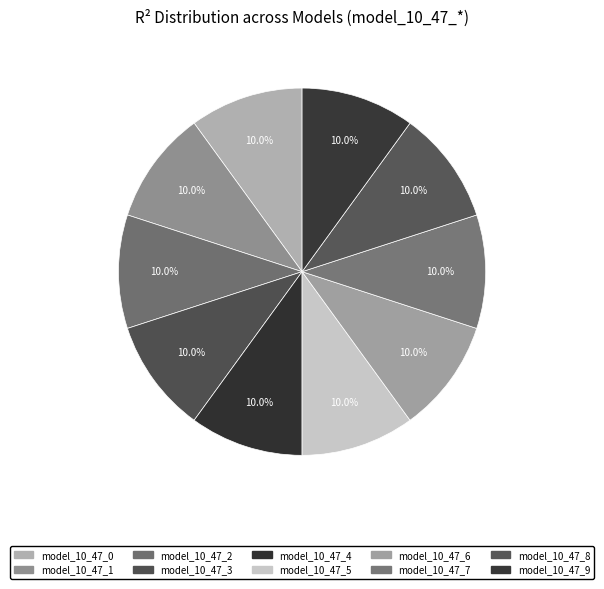

How many segments does this pie chart have?

10